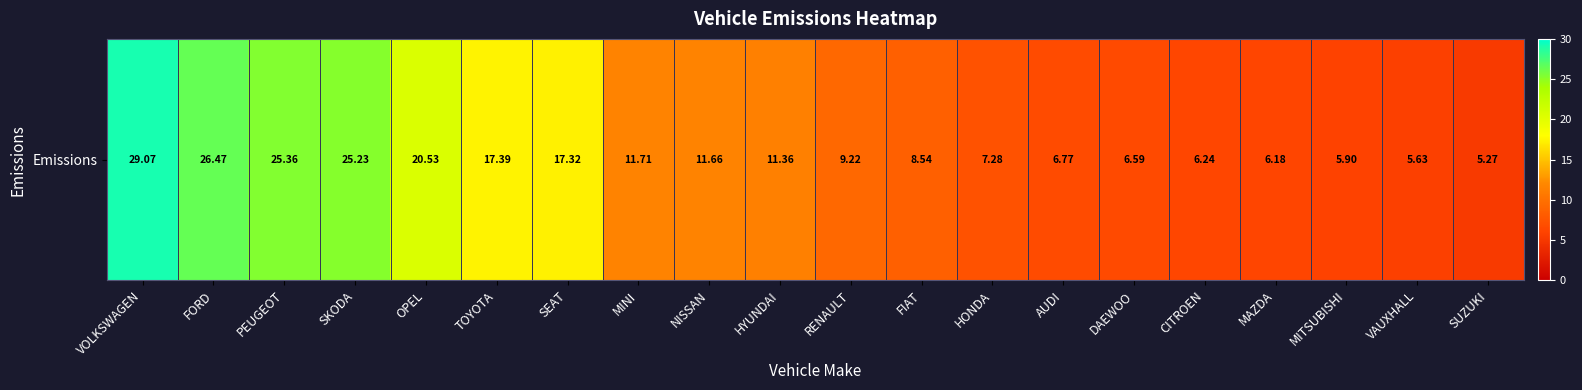

Rank the categories by value from lowest to highest.

SUZUKI, VAUXHALL, MITSUBISHI, MAZDA, CITROEN, DAEWOO, AUDI, HONDA, FIAT, RENAULT, HYUNDAI, NISSAN, MINI, SEAT, TOYOTA, OPEL, SKODA, PEUGEOT, FORD, VOLKSWAGEN